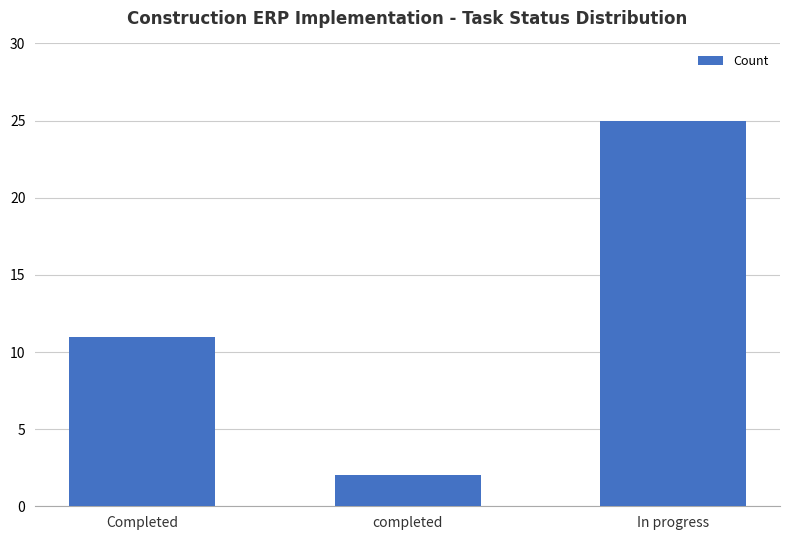

At which label is the value closest to 13?

Completed